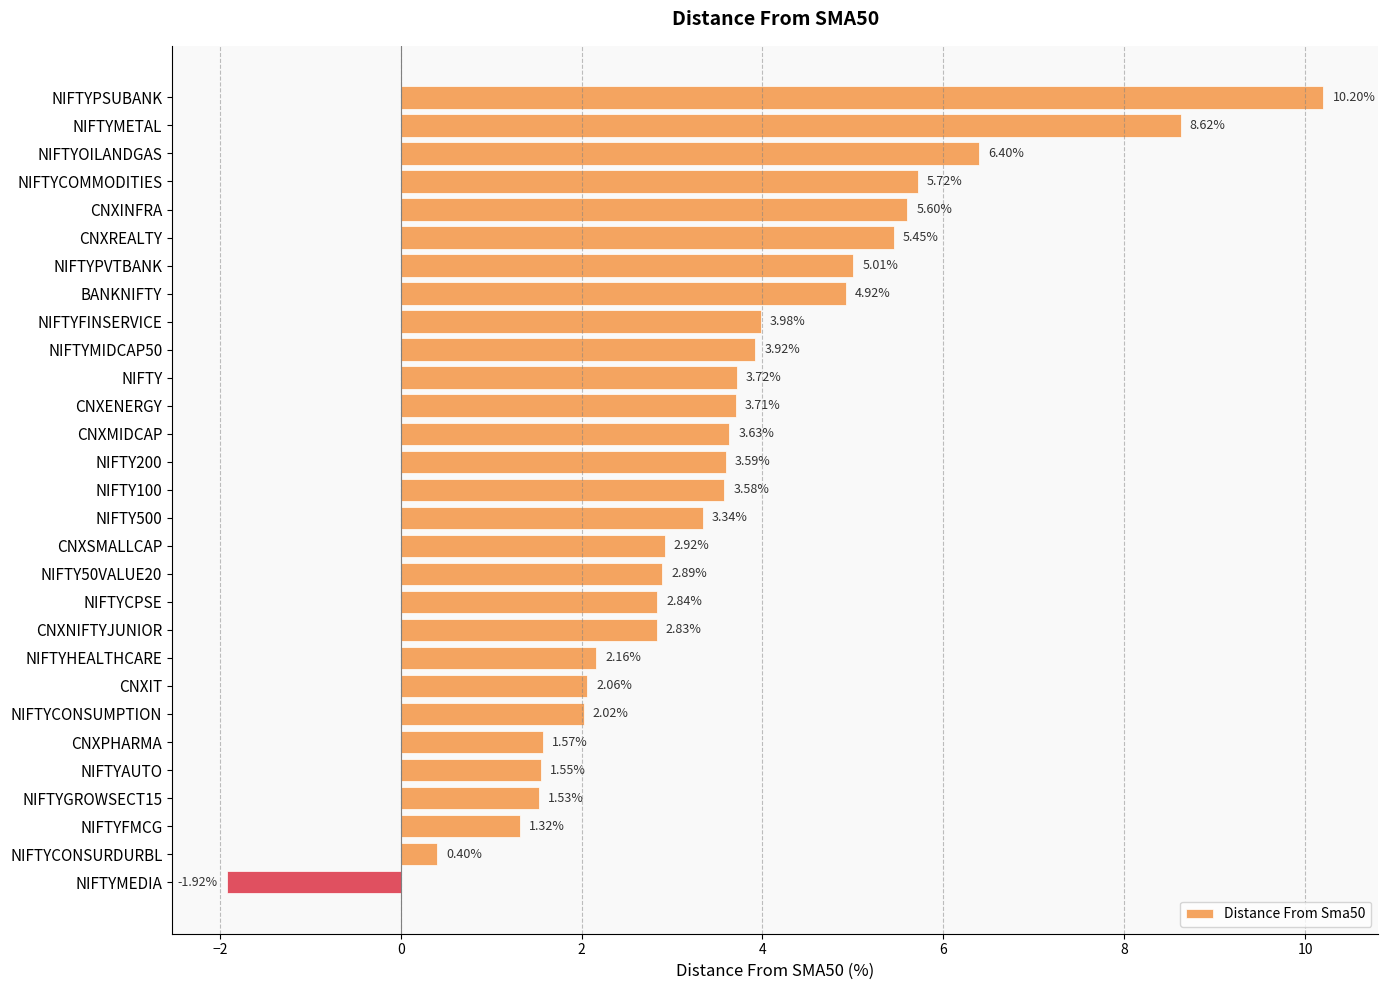

What is the sum of the values at CNXIT and CNXINFRA?

7.7